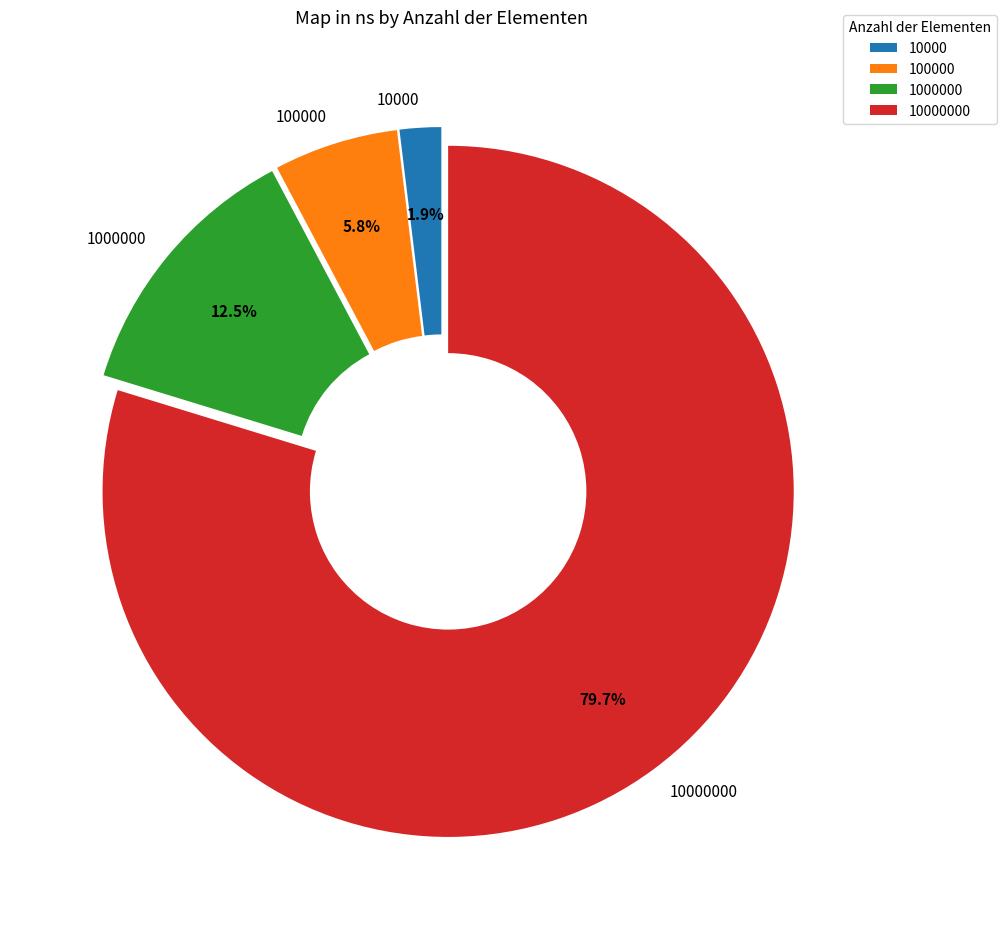

What is the smallest slice in the pie chart?

10000